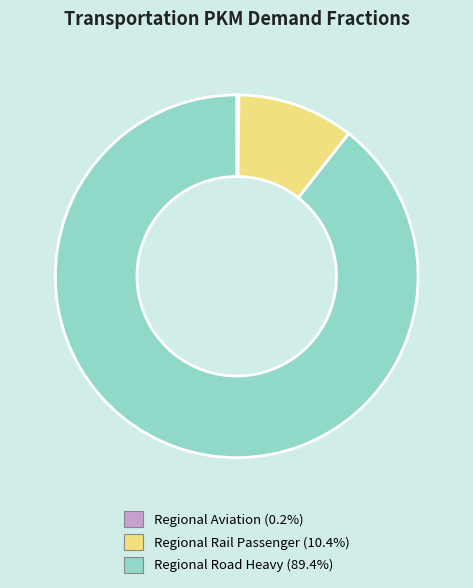

Is there any slice that represents more than half of the pie?

Yes